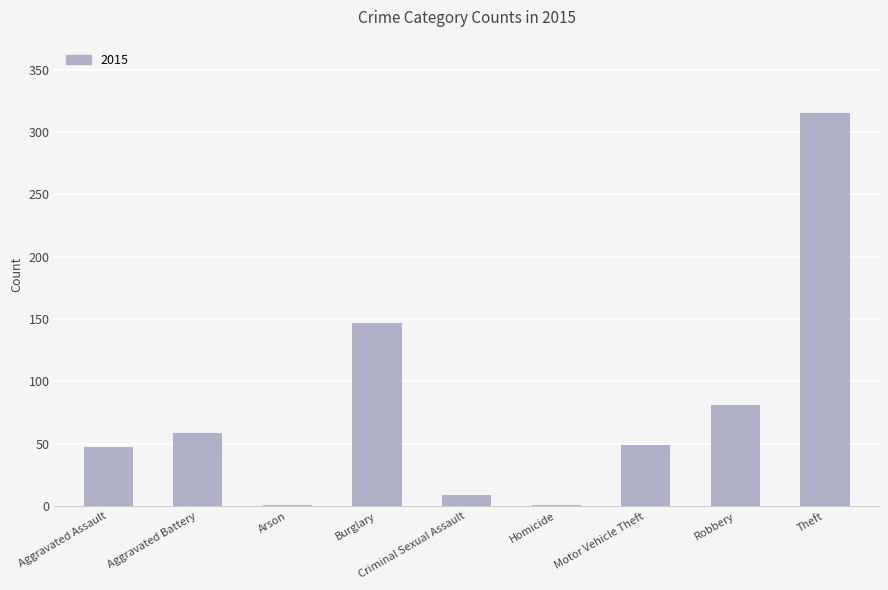

Where is the data nearest to the value 158?

Burglary